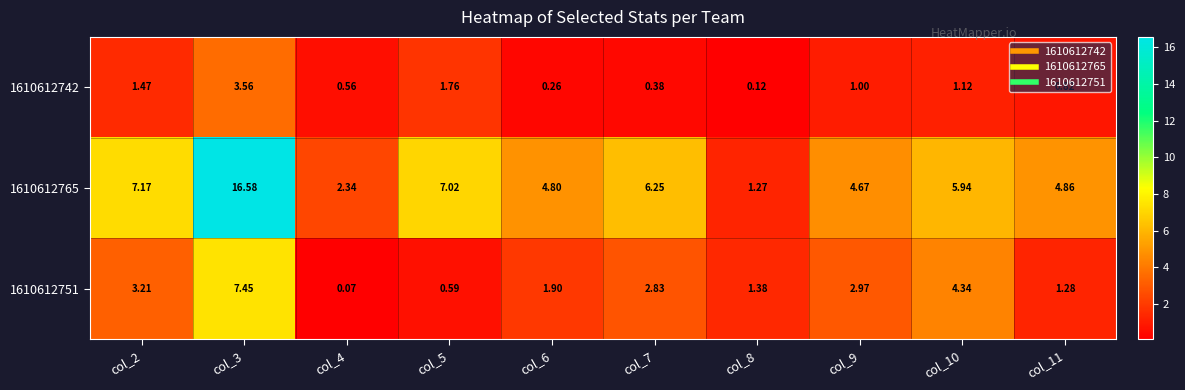

Is the value of 1610612742 at col_8 greater than the value of 1610612765 at col_5?

No